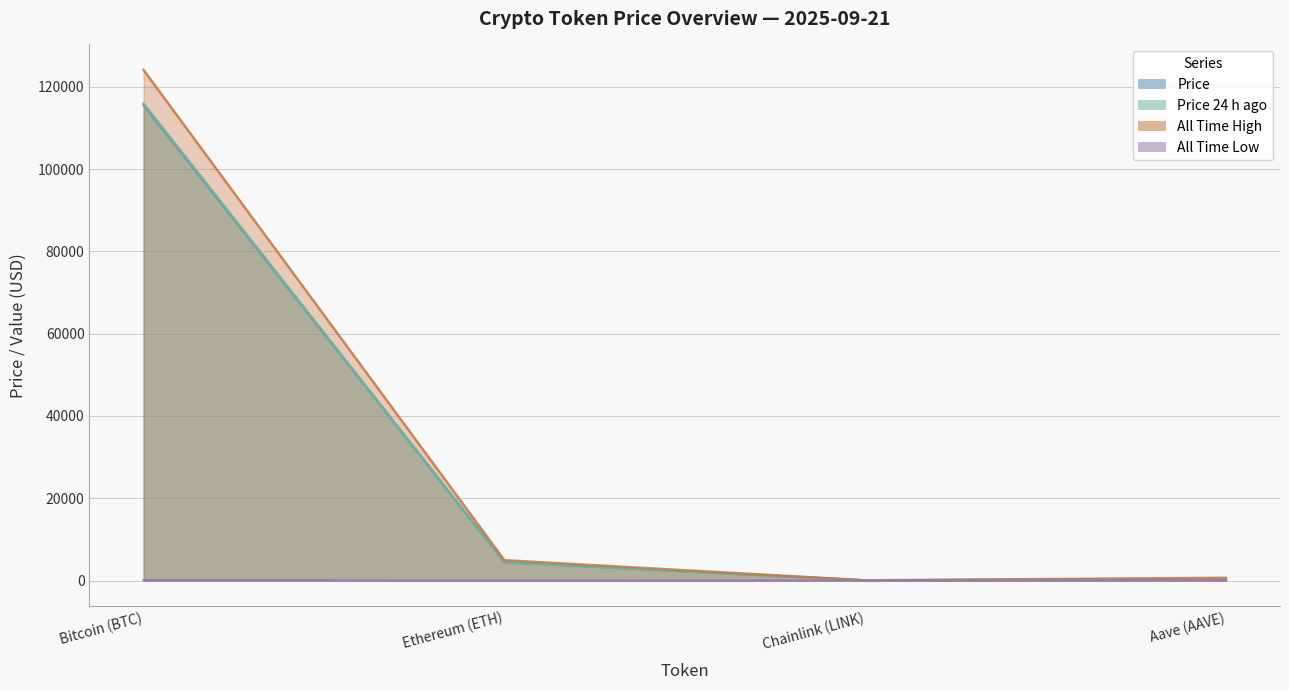

What is the label of the 1st point from the left?

Bitcoin (BTC)